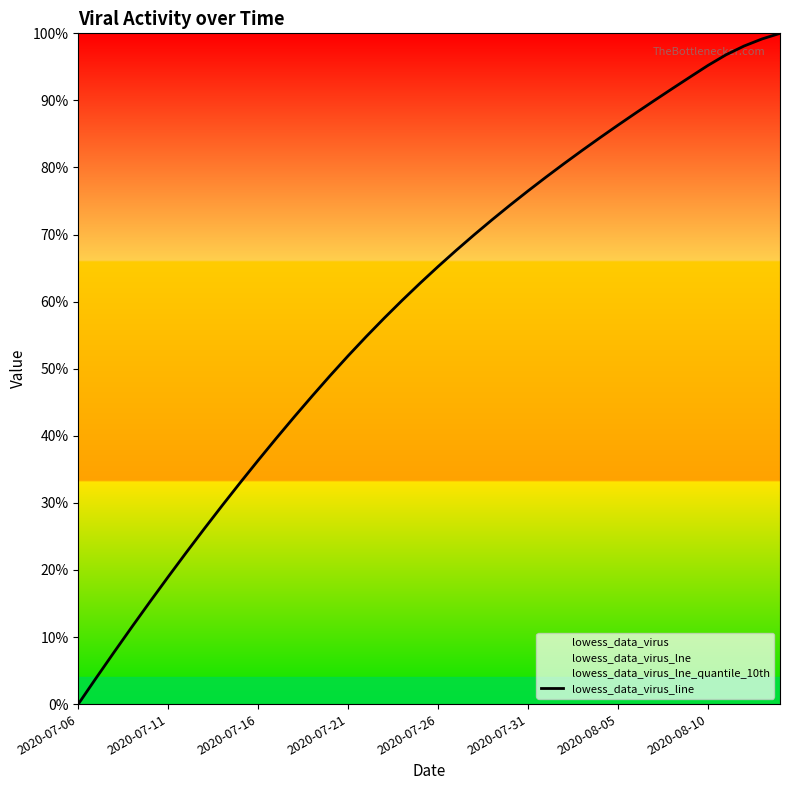

How many lines are shown in the chart?

1